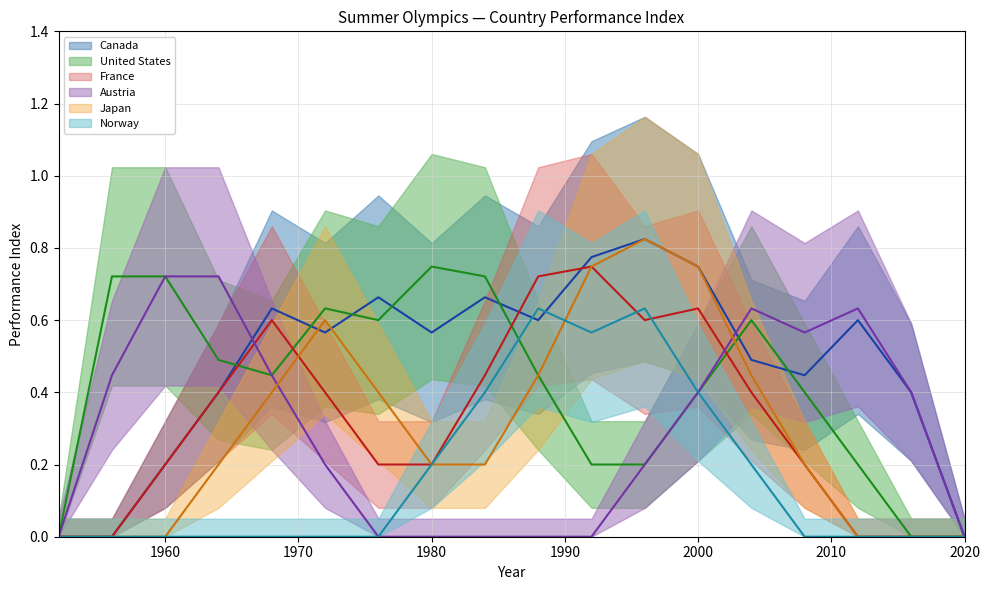

What are all the series names shown in the legend?

Canada, United States, France, Austria, Japan, Norway